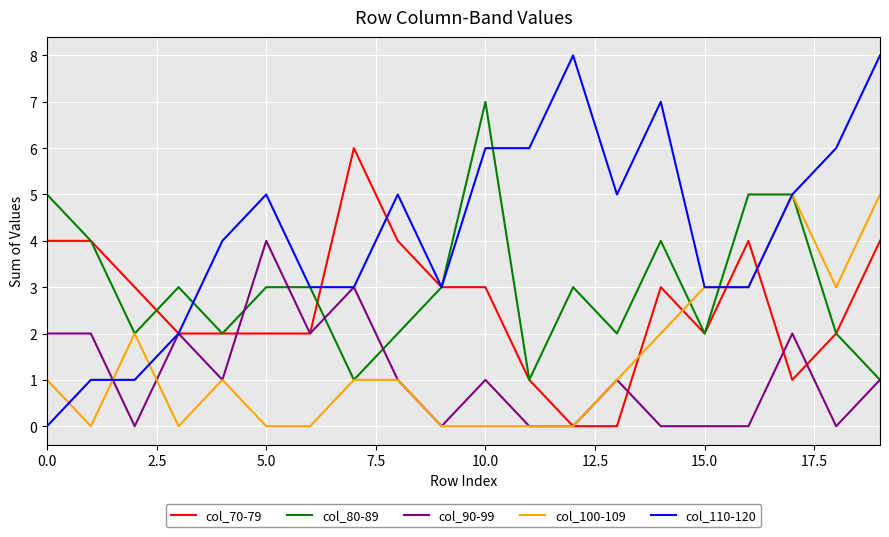

What is the maximum value for col_80-89?

7